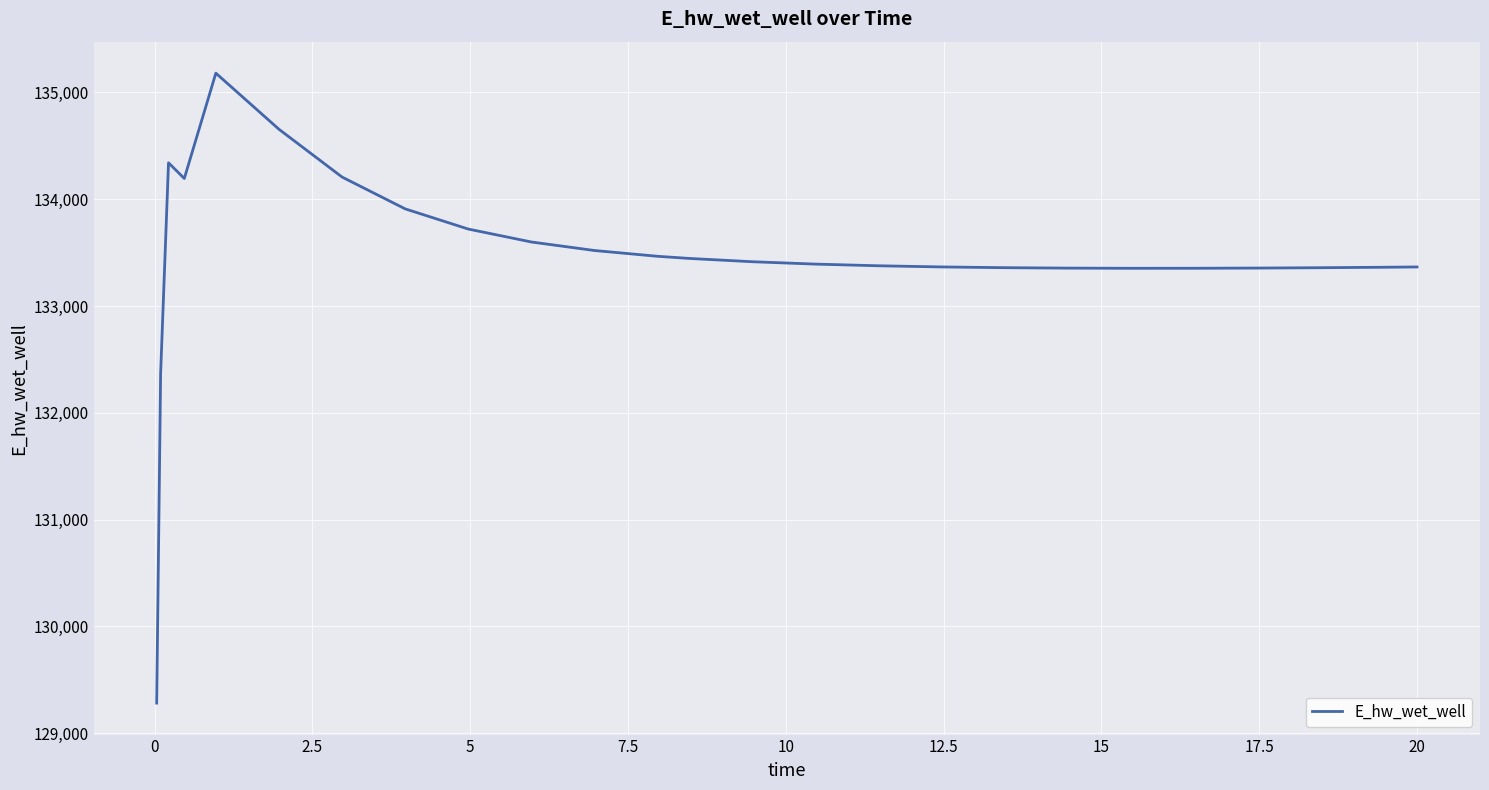

What is the difference between the maximum and minimum values?

5900.0